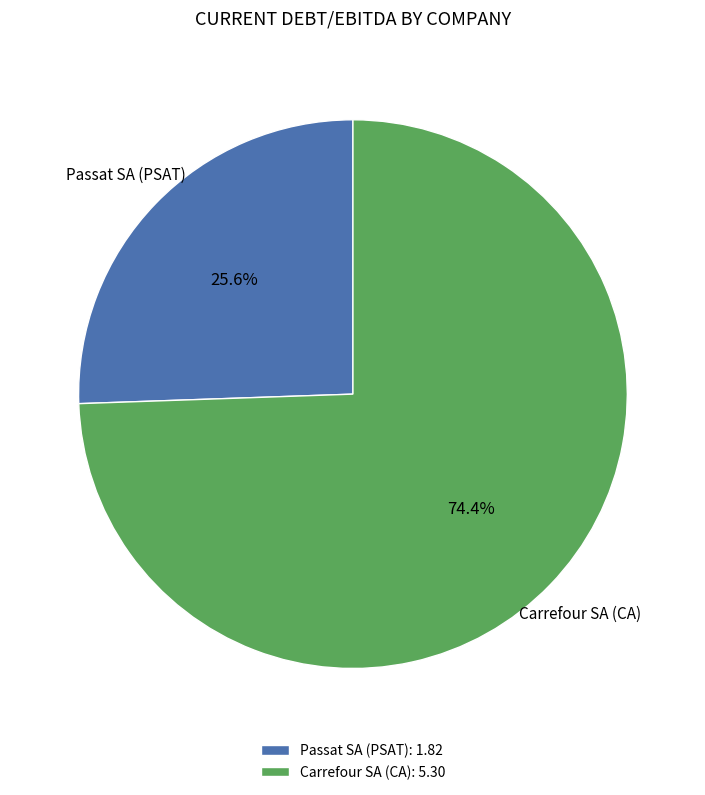

Which slice is the largest?

Carrefour SA (CA)